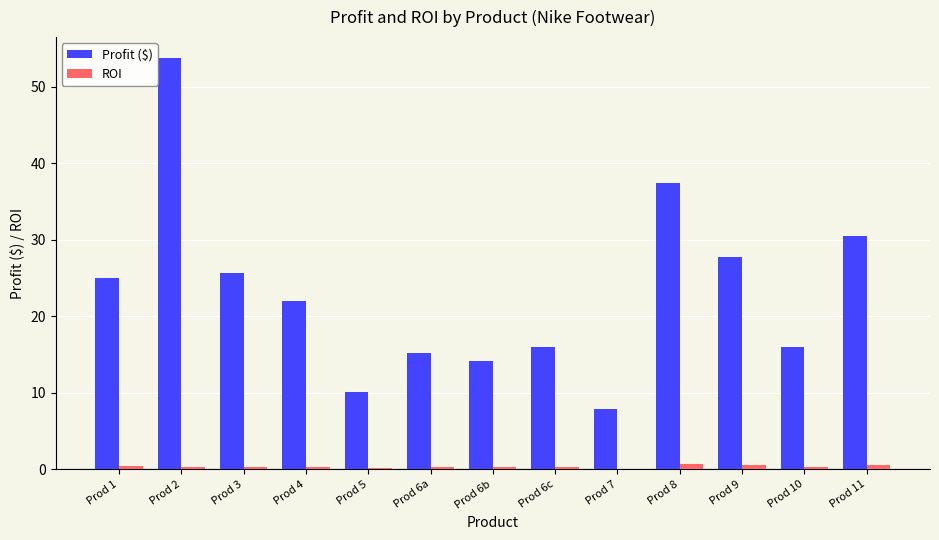

True or false: Profit ($) has a value of 21.9 at Prod 4.

True